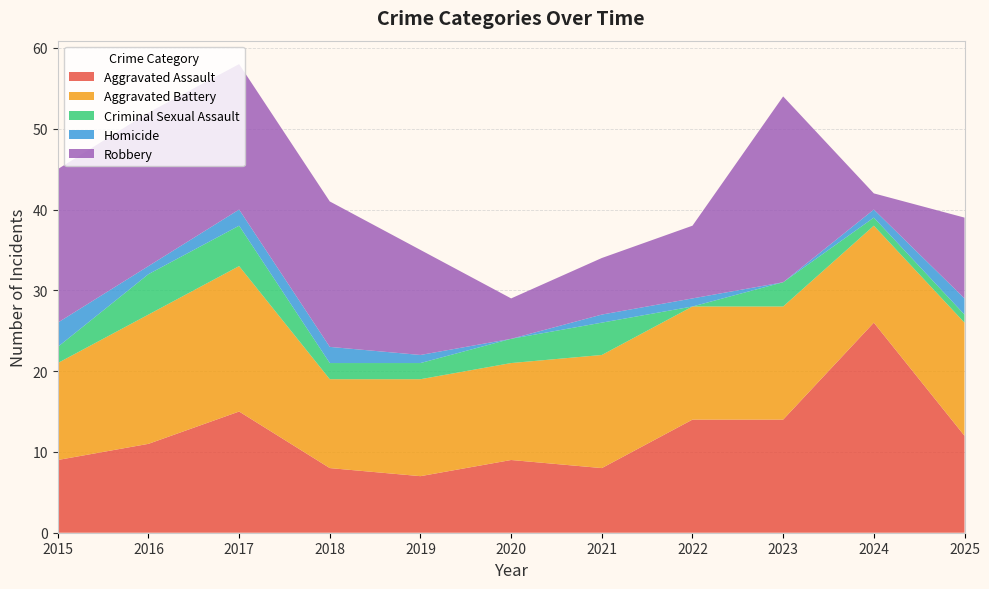

Reading left to right, what are all the values shown in this chart?

Aggravated Assault: 9	11	15	8	7	9	8	14	14	26	12
Aggravated Battery: 12	16	18	11	12	12	14	14	14	12	14
Criminal Sexual Assault: 2	5	5	2	2	3	4	0	3	1	1
Homicide: 3	1	2	2	1	0	1	1	0	1	2
Robbery: 19	19	18	18	13	5	7	9	23	2	10